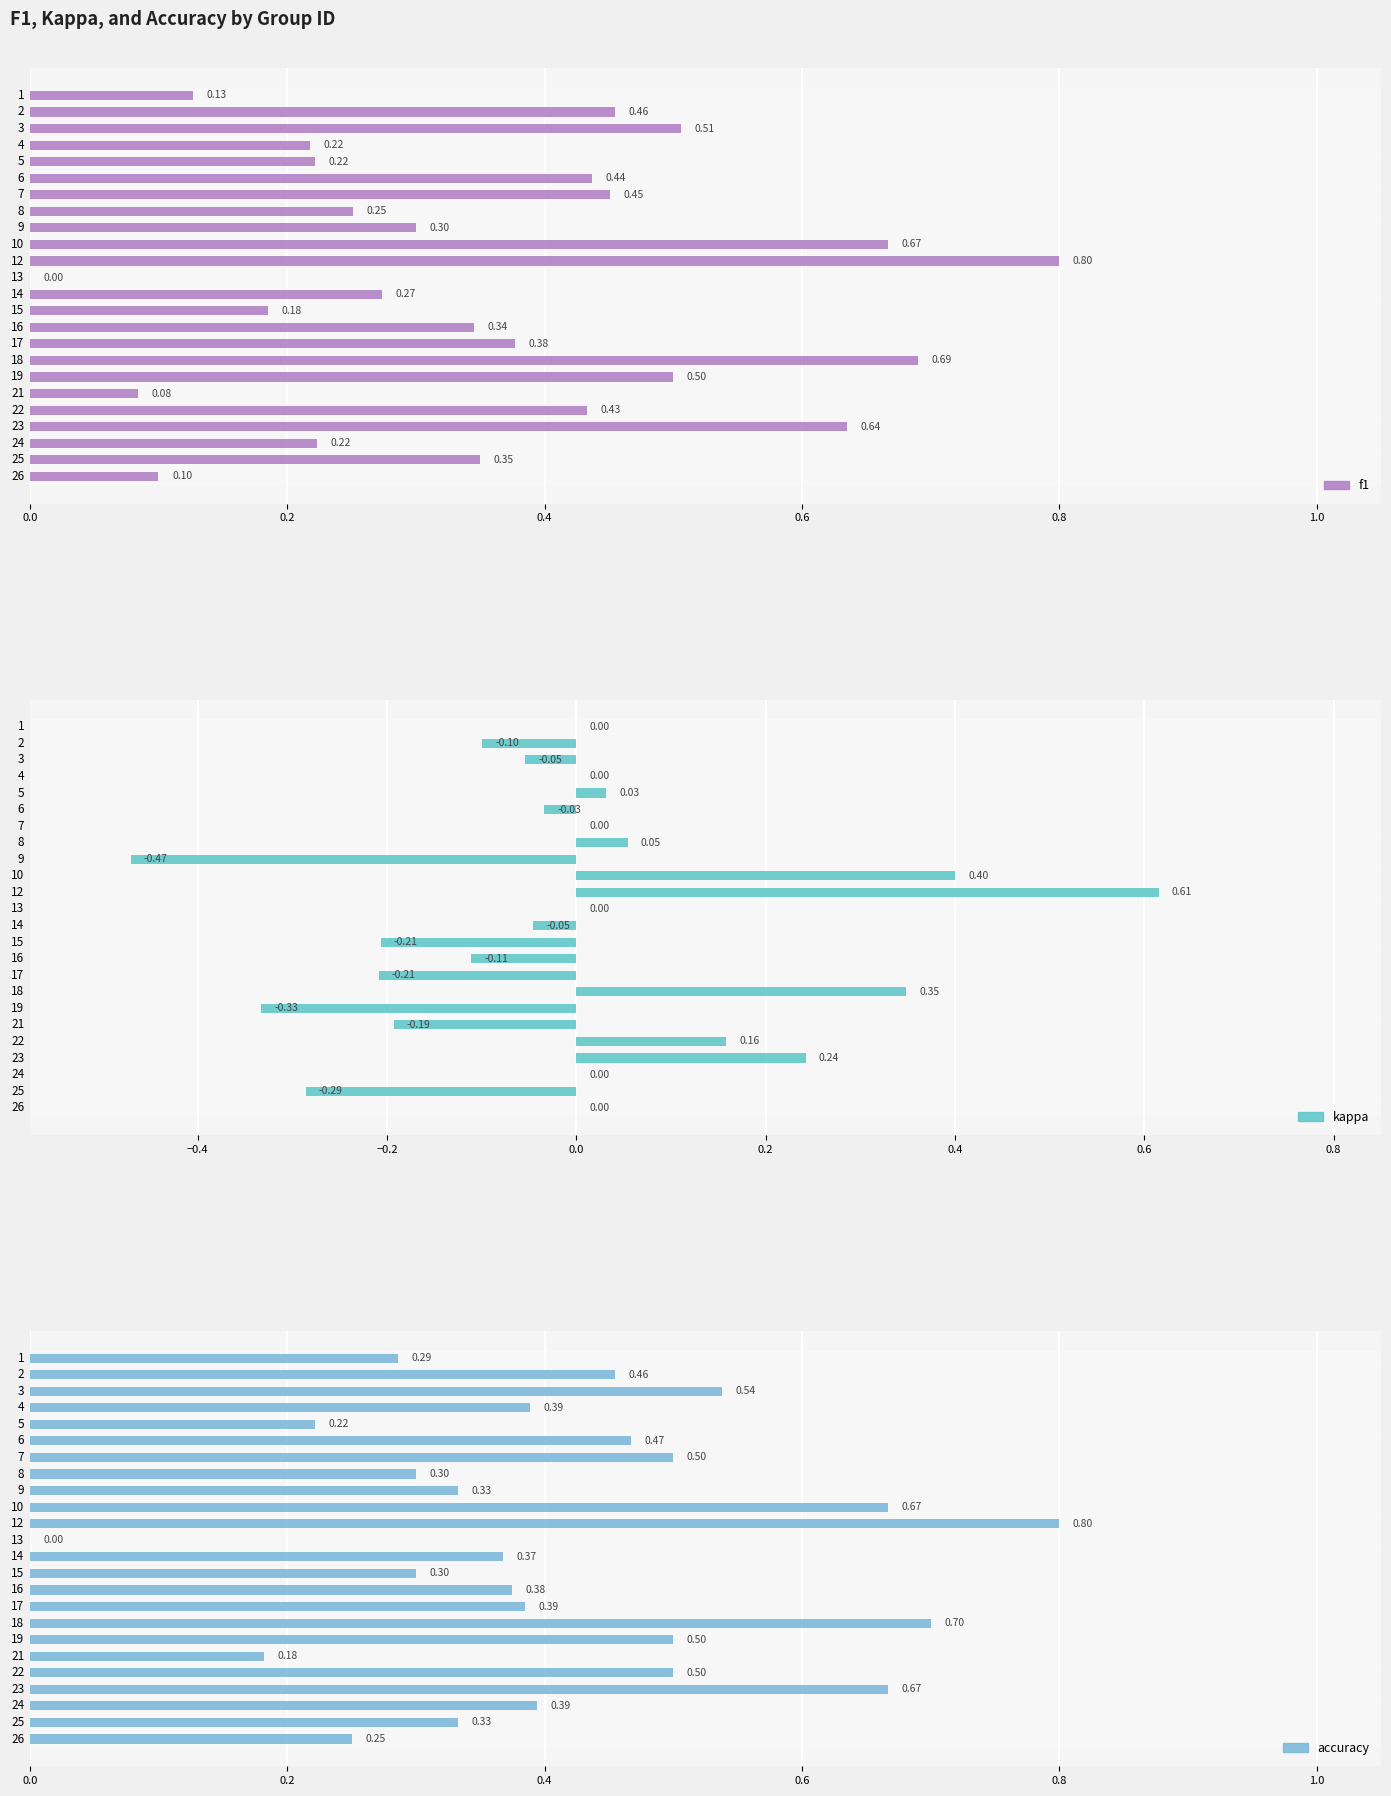

How many groups of bars are there?

24